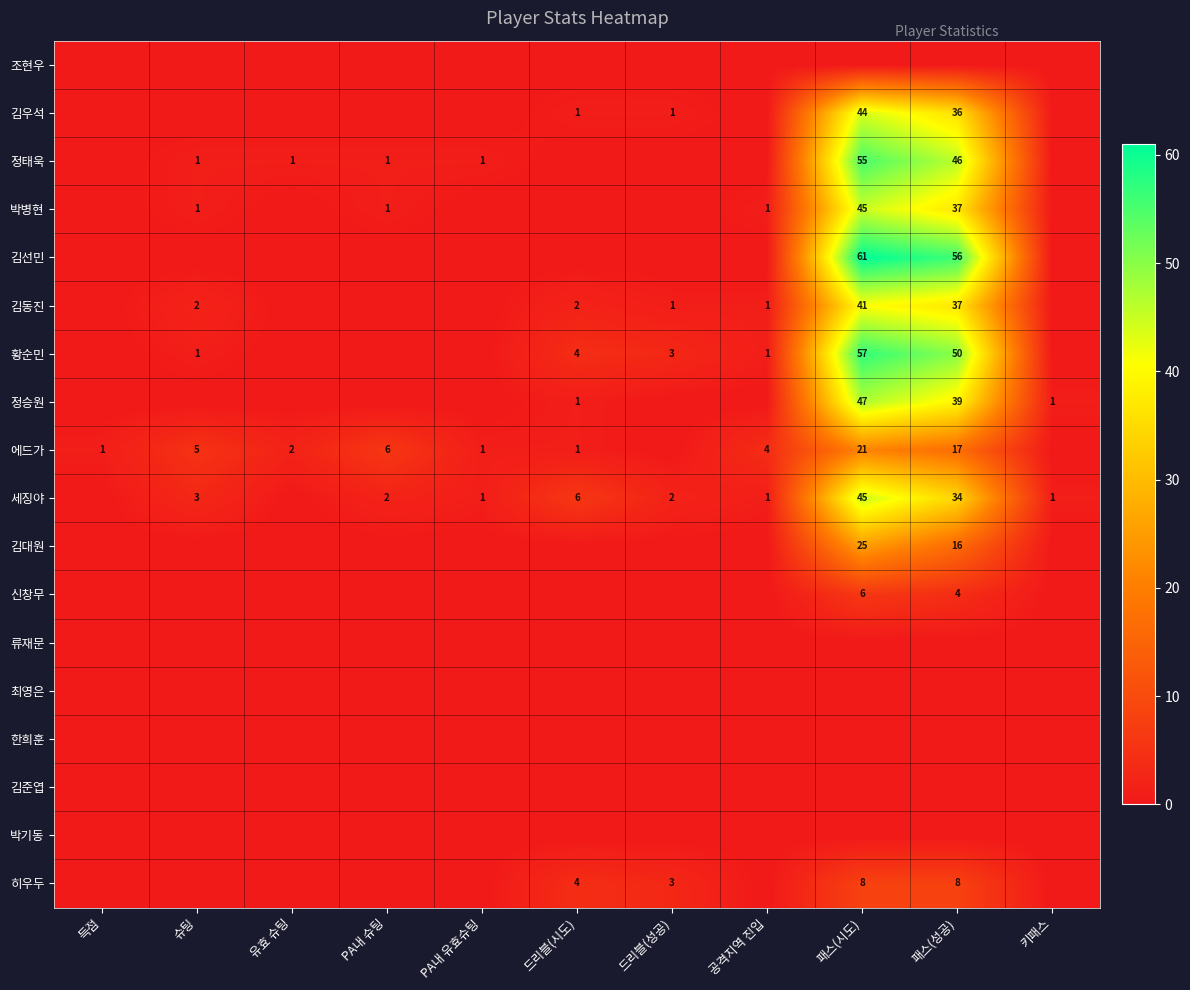

Is it true that 황순민 equals 3 at 드리블(성공)?

True